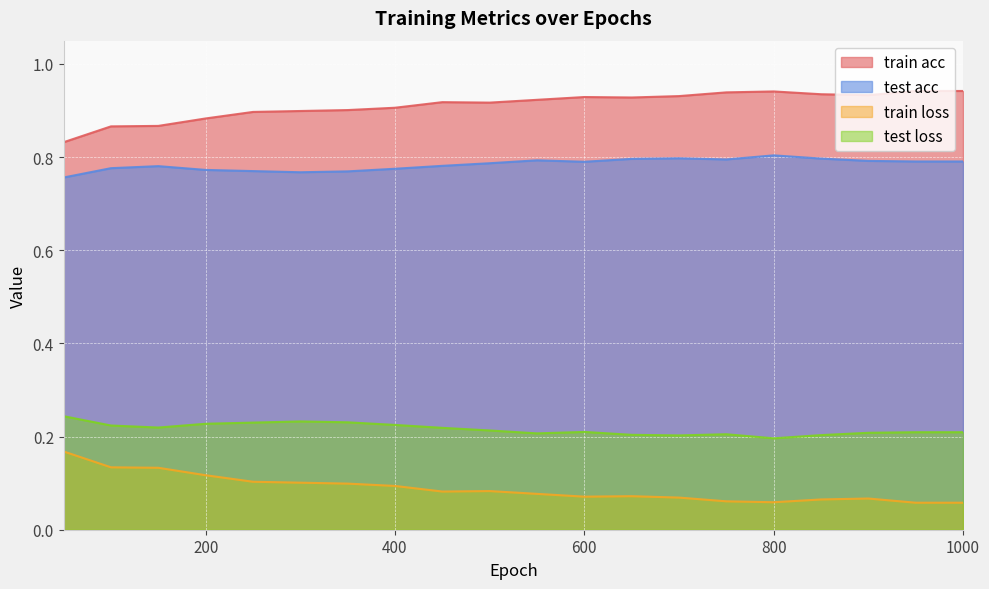

At how many categories does at least one series exceed 0?

20